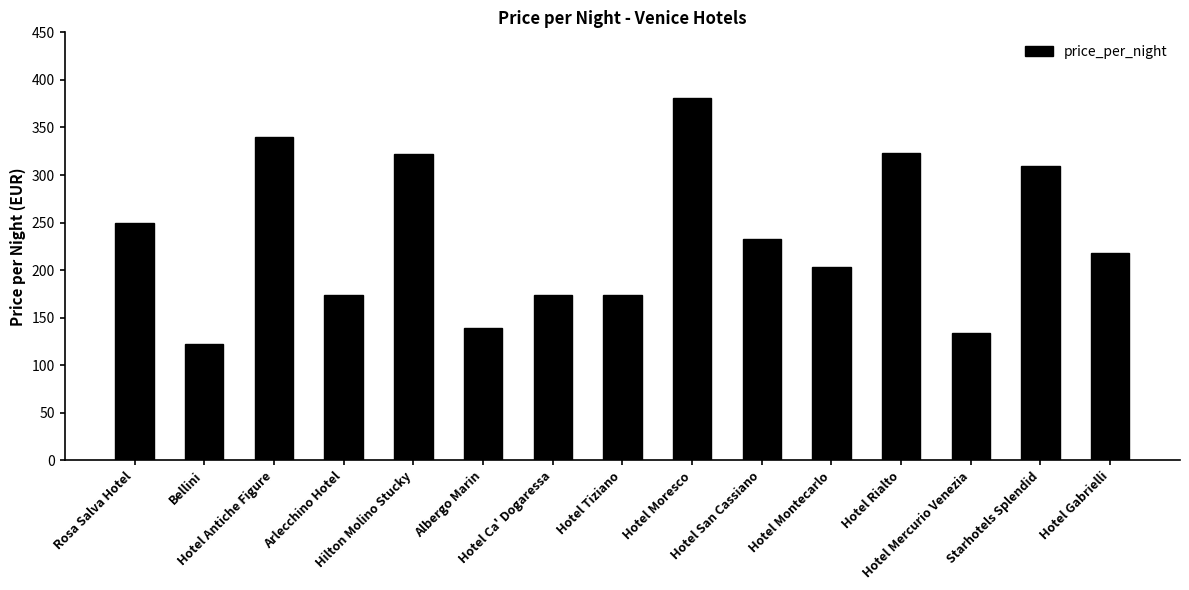

What is the average value?

233